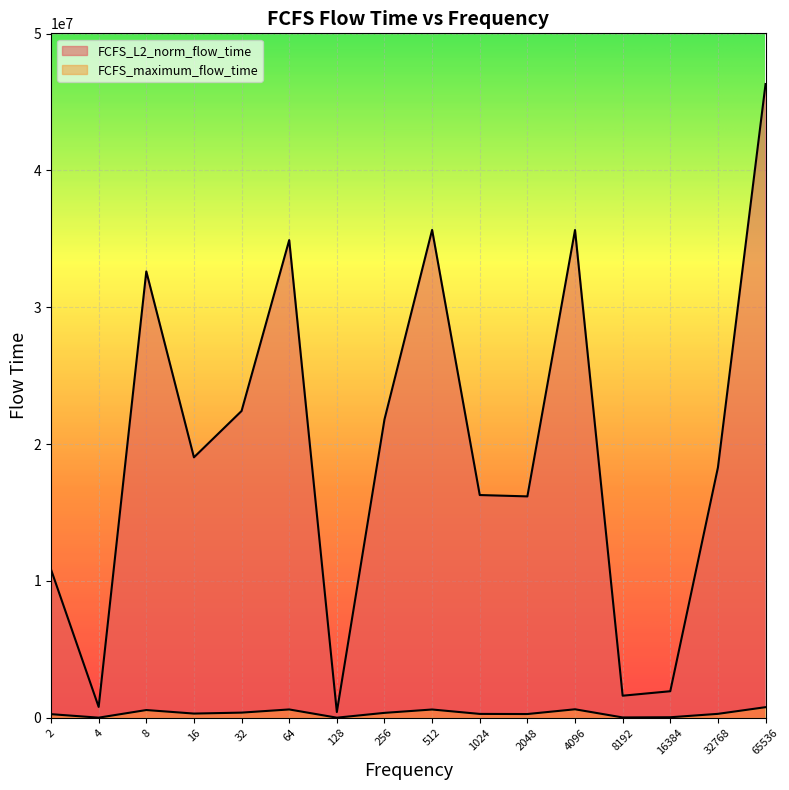

The FCFS_L2_norm_flow_time series shows 1058254.3 at 16384. True or false?

False